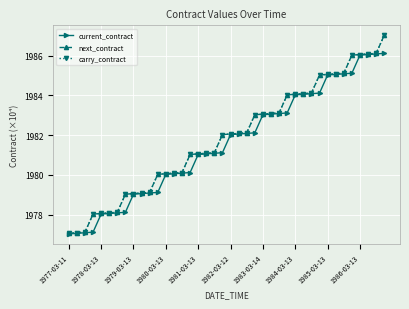

What is the greatest value displayed?

19870300